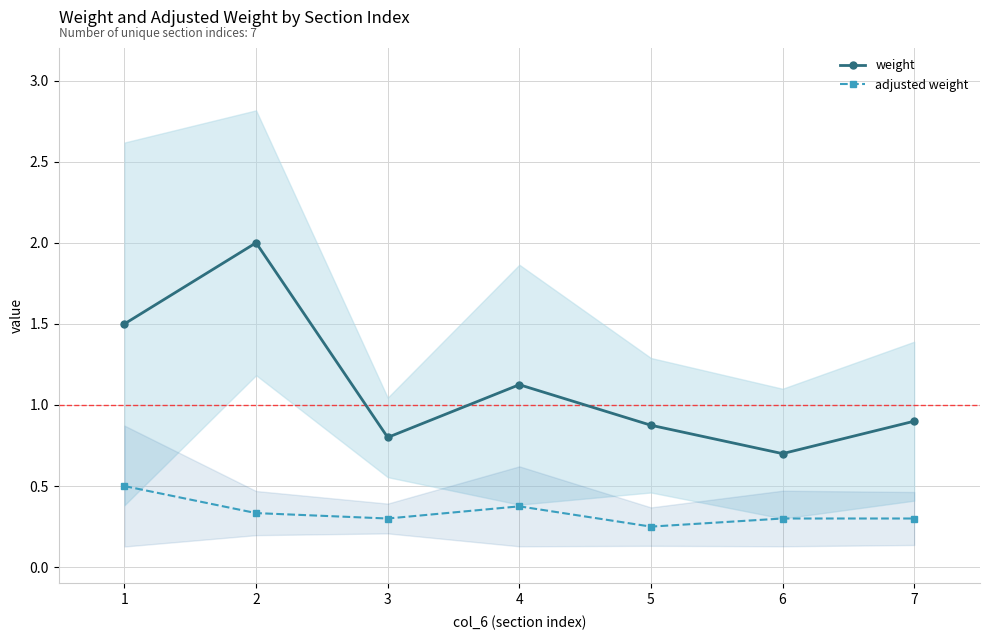

Reading right to left, extract all data points from this chart.

weight: 7=0.9	6=0.7	5=0.9	4=1.1	3=0.8	2=2.0	1=1.5
adjusted weight: 7=0.3	6=0.3	5=0.2	4=0.4	3=0.3	2=0.3	1=0.5